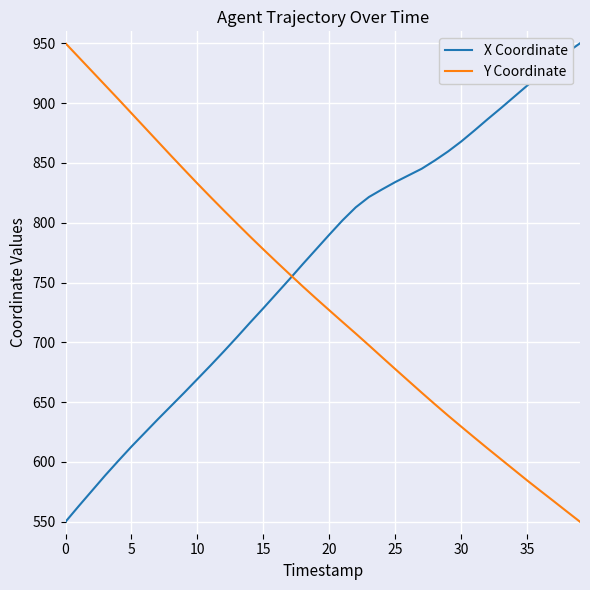

How many intersections are there between Y Coordinate and X Coordinate?

1